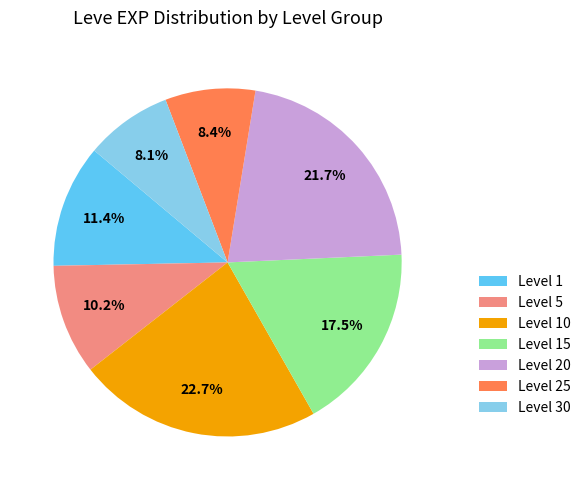

What is the ratio of the value at Level 1 to the value at Level 20?

0.5